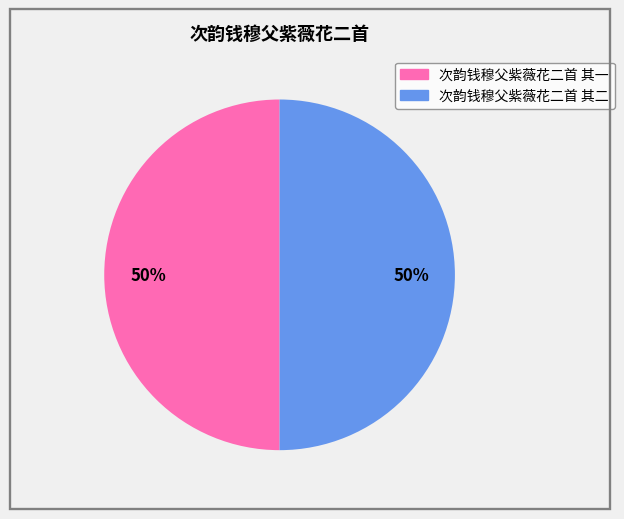

To the nearest percent, what is the combined percentage of 次韵钱穆父紫薇花二首 其二 and 次韵钱穆父紫薇花二首 其一?

100%